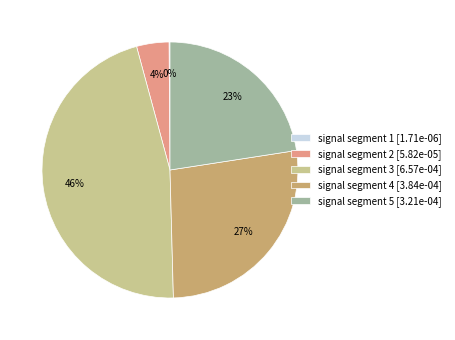

Is it true that signal segment 4 [3.84e-04] is 27% of the pie?

True